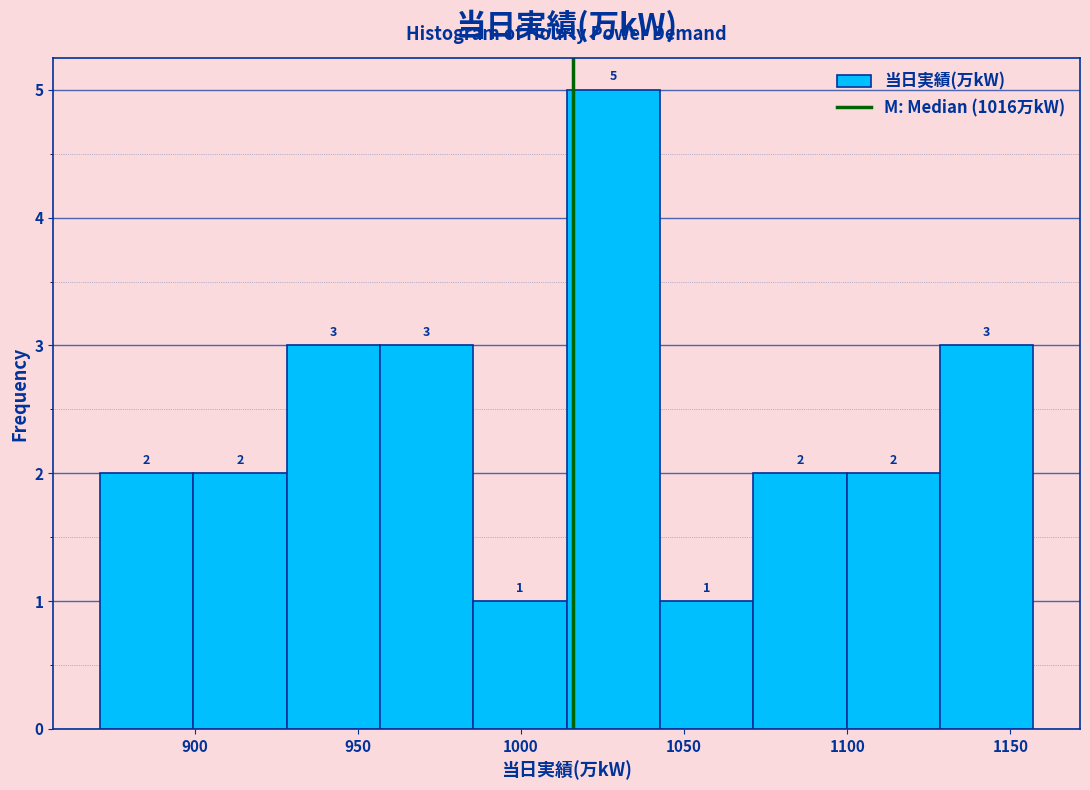

Reading left to right, list every bar in this chart as the range it spans on the x-axis followed by its height. The bar edges are not printed on the chart, so give them approximately, as read against the axis.

870 to 900: 2
900 to 930: 2
930 to 955: 3
955 to 985: 3
985 to 1015: 1
1015 to 1045: 5
1045 to 1070: 1
1070 to 1100: 2
1100 to 1130: 2
1130 to 1155: 3